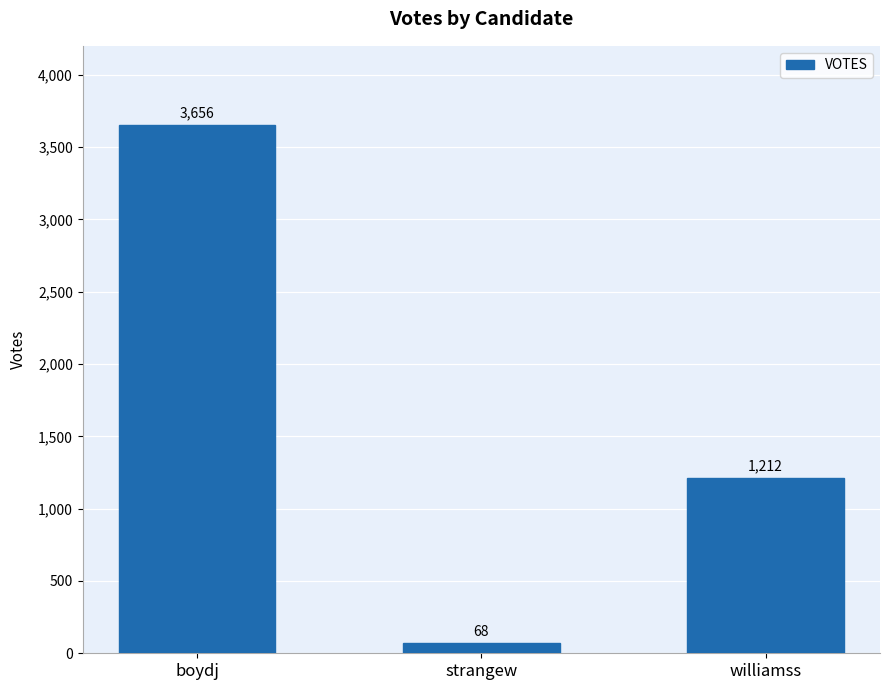

What is the value of the 1st bar from the left?

3656